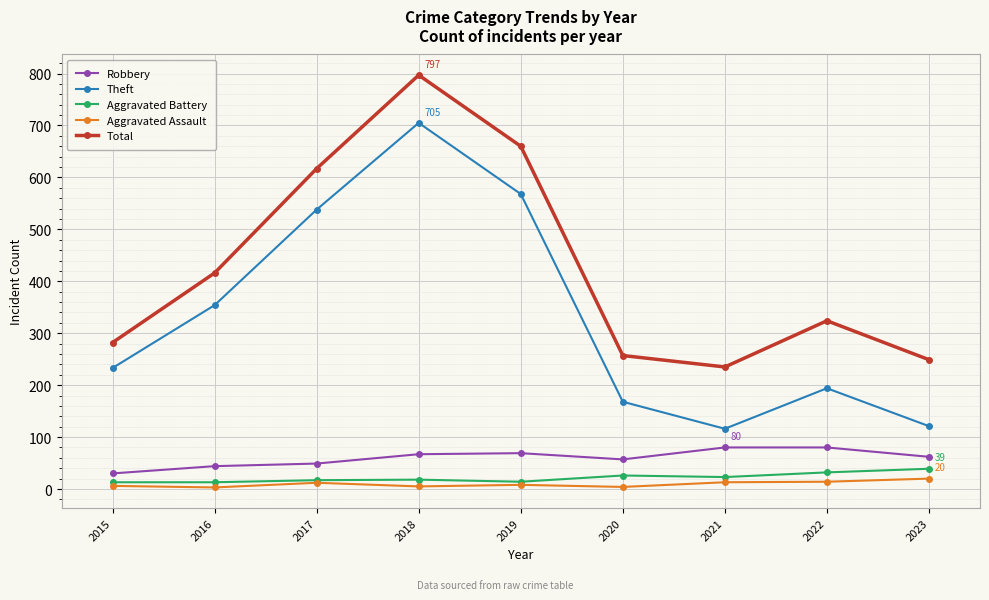

Count the number of data series in this chart.

5